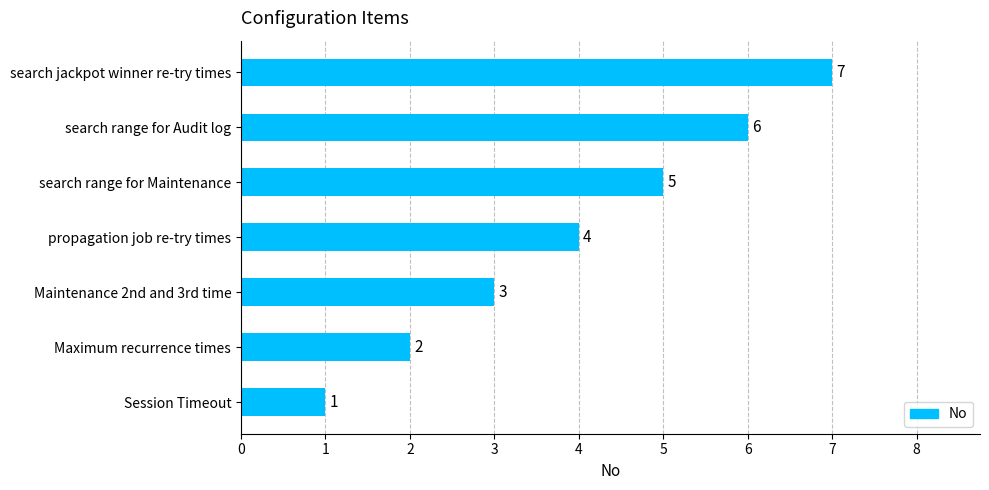

Where is the data nearest to the value 4?

propagation job re-try times